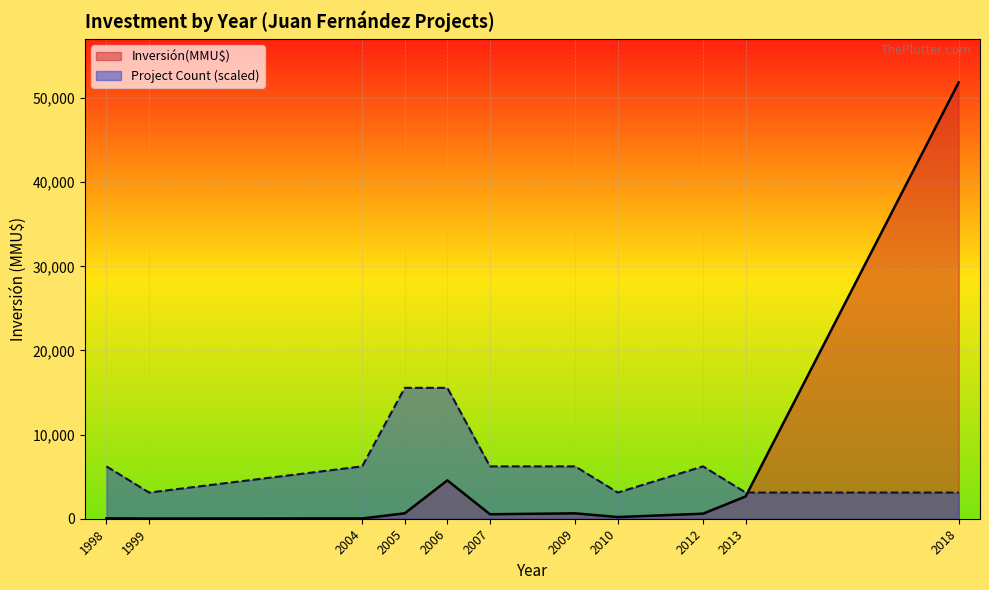

List the series in order of their peak value, lowest first.

Project Count (scaled), Inversión(MMU$)